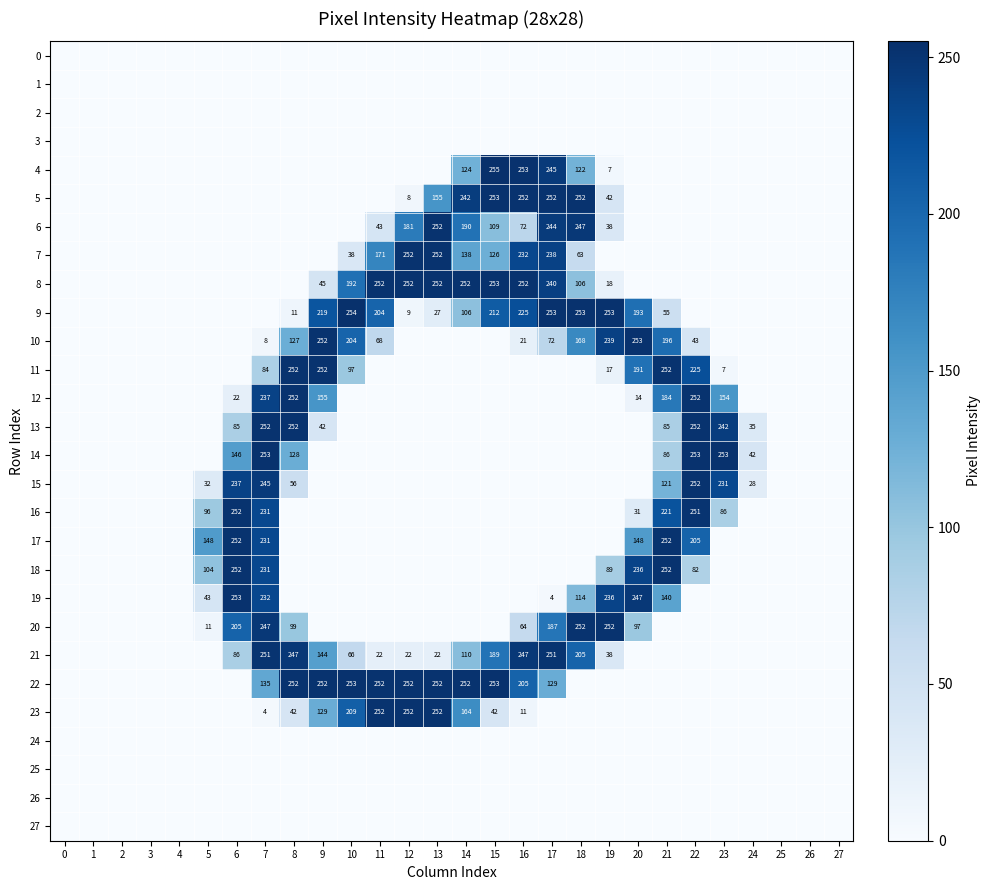

Is the value of row_9 at 3 greater than the value of row_5 at 20?

No